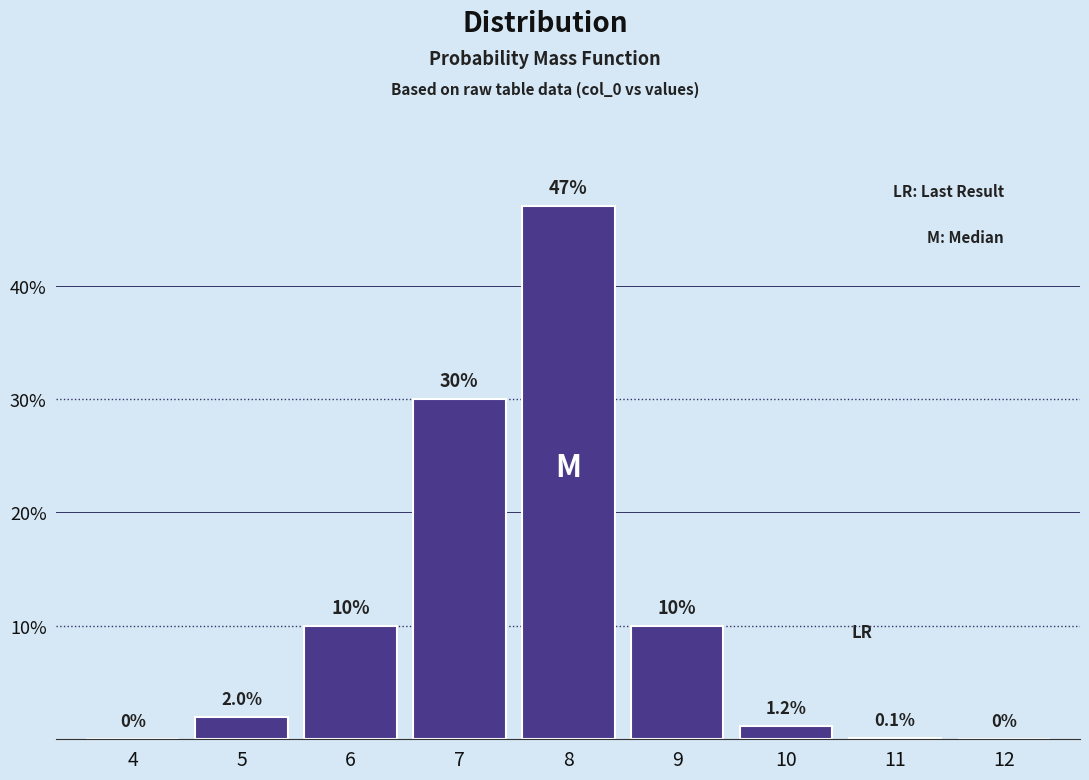

Reading left to right, extract all data points from this chart.

4=0.0	5=2.0	6=10.0	7=30.0	8=47.0	9=10.0	10=1.2	11=0.1	12=0.0